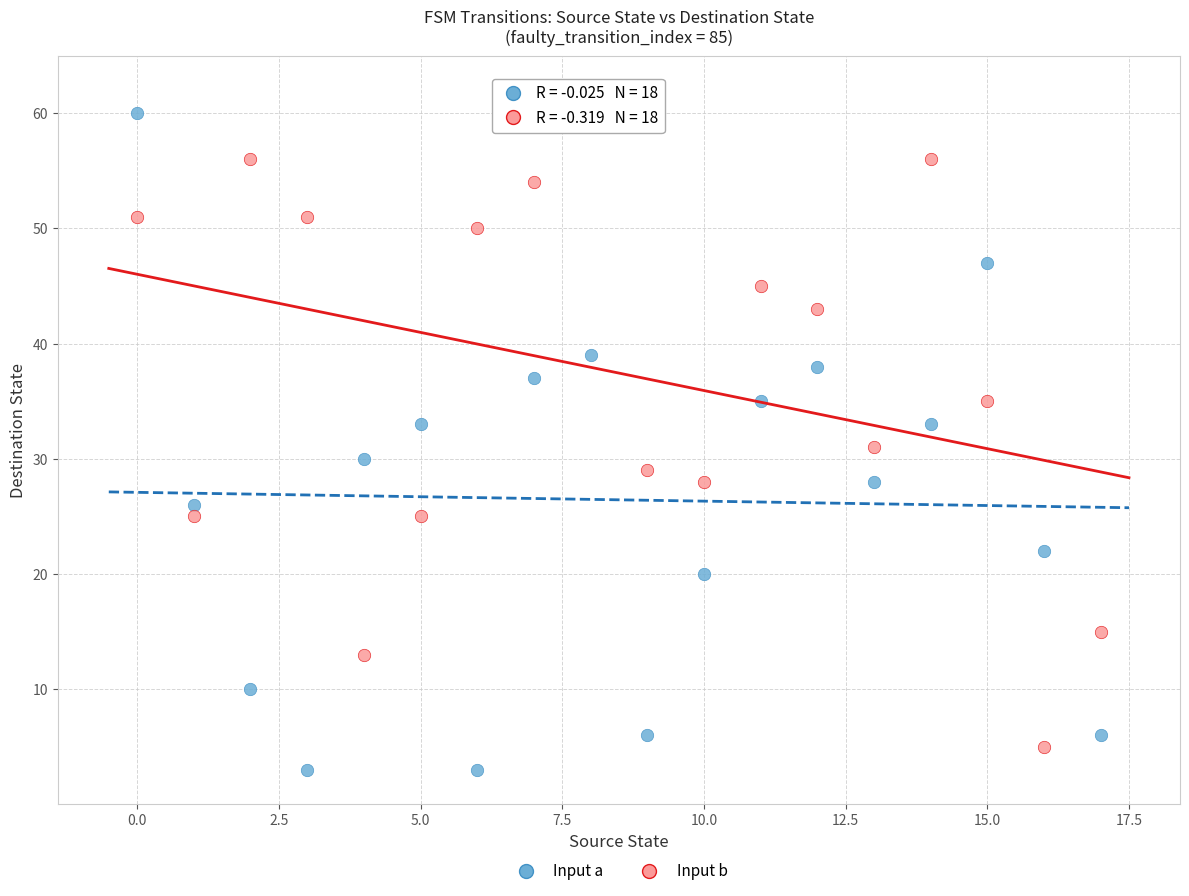

Across all data points, what is the range of Y values (max minus min)?

59